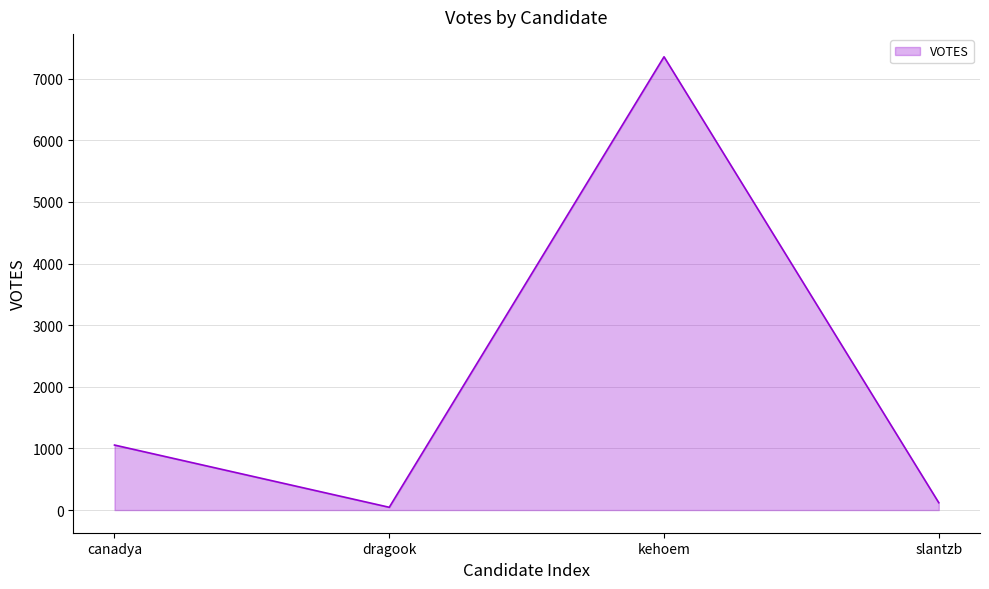

Reading left to right, transcribe all the data shown in this chart.

1055	45	7356	119